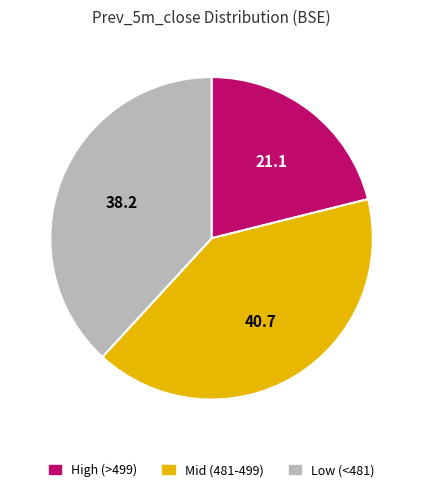

Is there any slice that represents more than half of the pie?

No